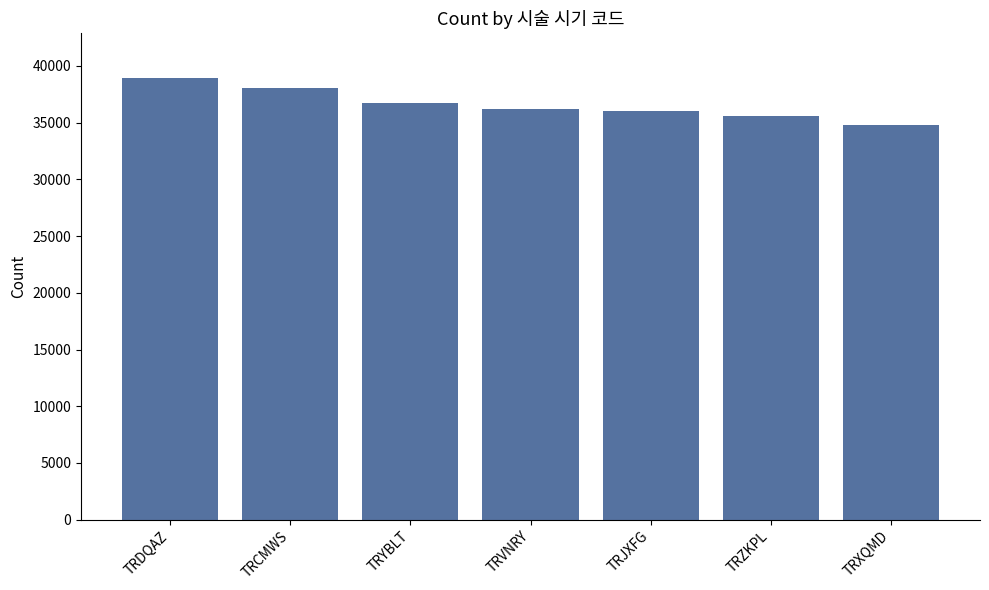

Where does the data first go above 36173?

TRDQAZ